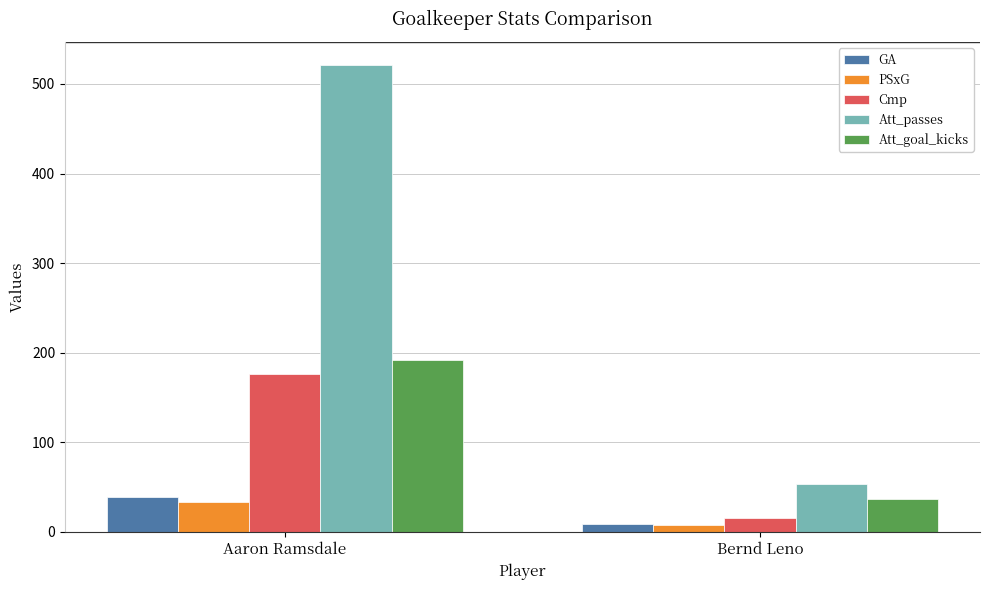

Count the GA values in the range 9 to 39.

2